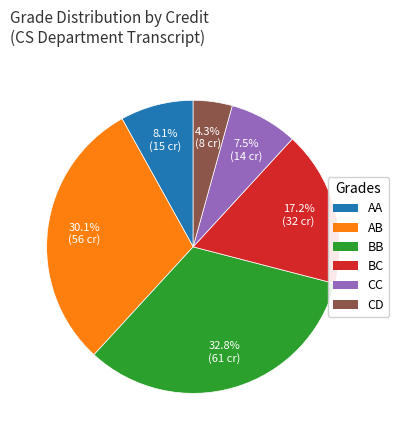

To the nearest percent, what is the average slice percentage?

17%